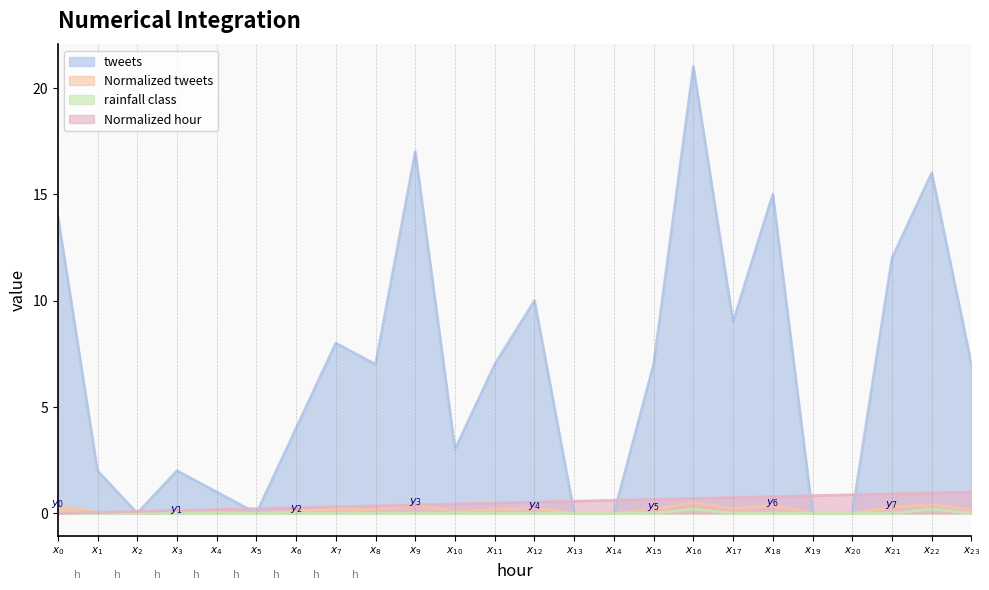

Which series has the widest spread of values?

tweets